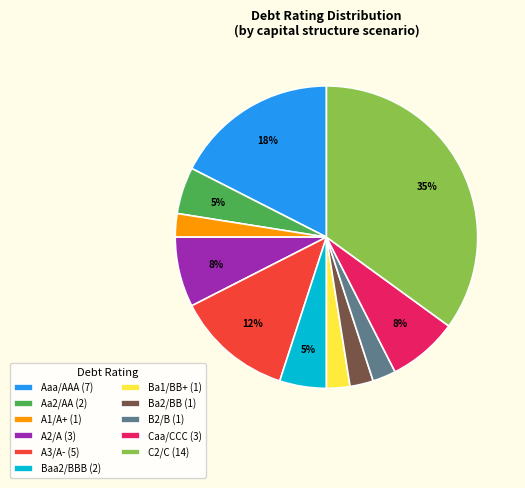

Does any single category account for the majority?

No